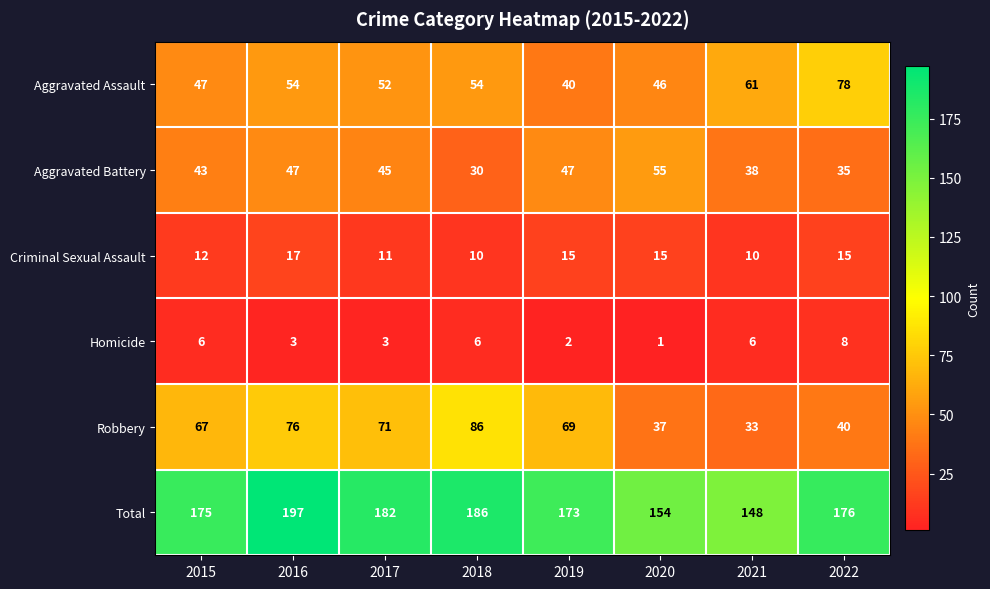

At 2015, list the series in order from smallest to largest.

Homicide, Criminal Sexual Assault, Aggravated Battery, Aggravated Assault, Robbery, Total